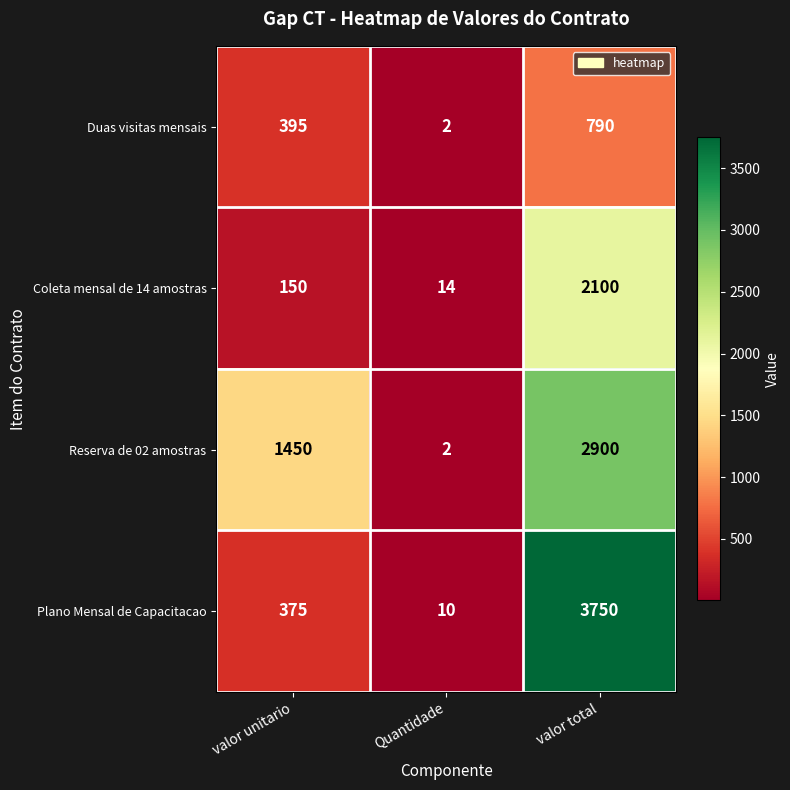

Which series has the widest spread of values?

Plano Mensal de Capacitacao